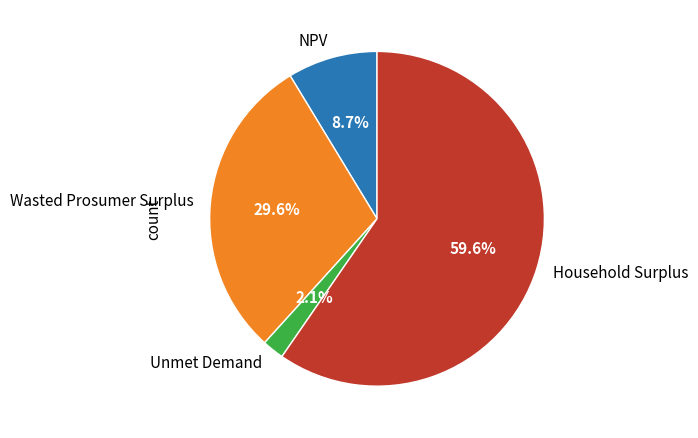

How many slices are in this pie chart?

4